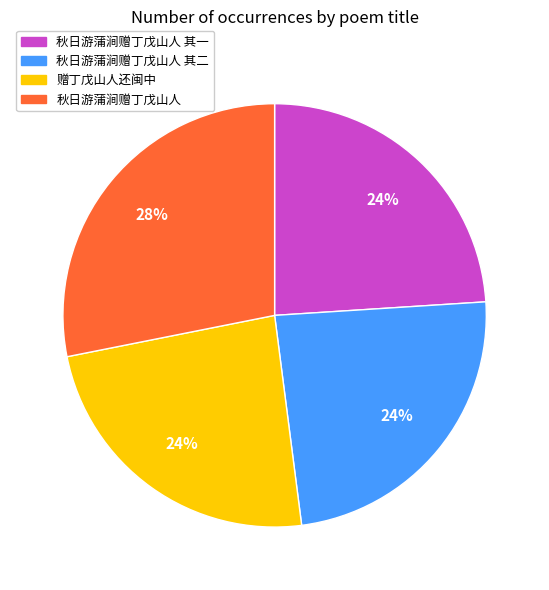

Does any single category account for the majority?

No